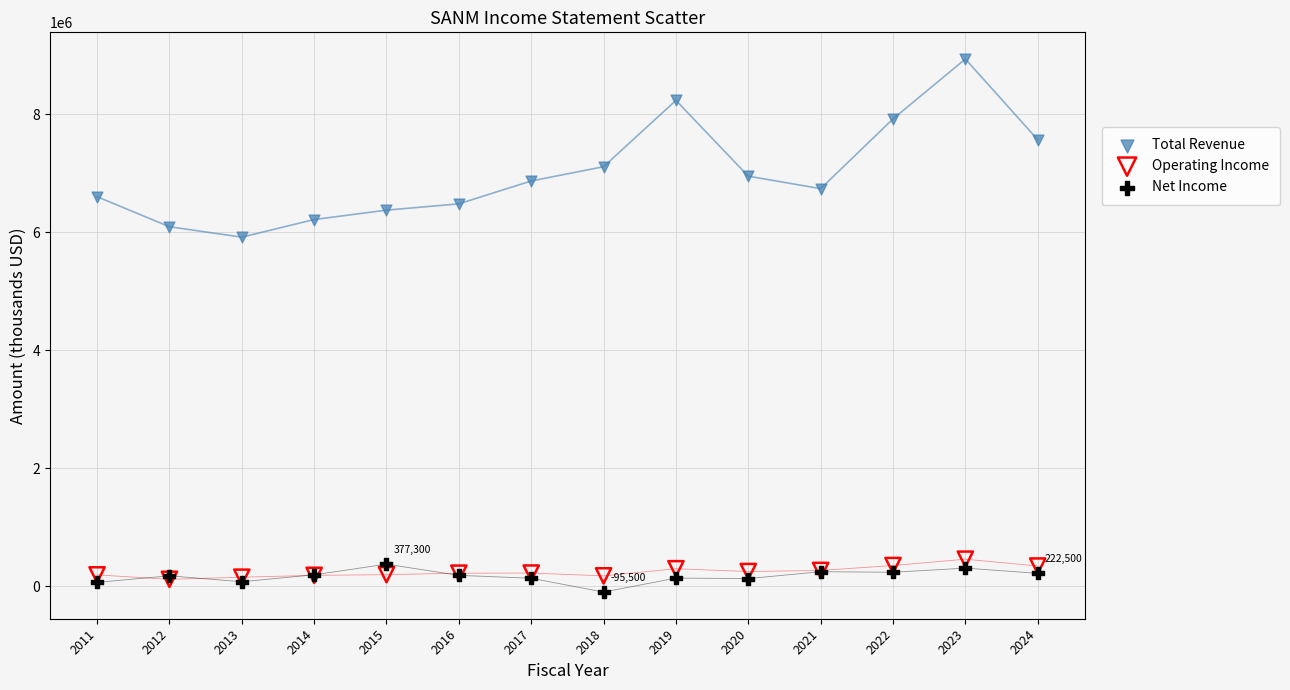

In the Total Revenue series, what Y value is closest to 7426050?

7568300